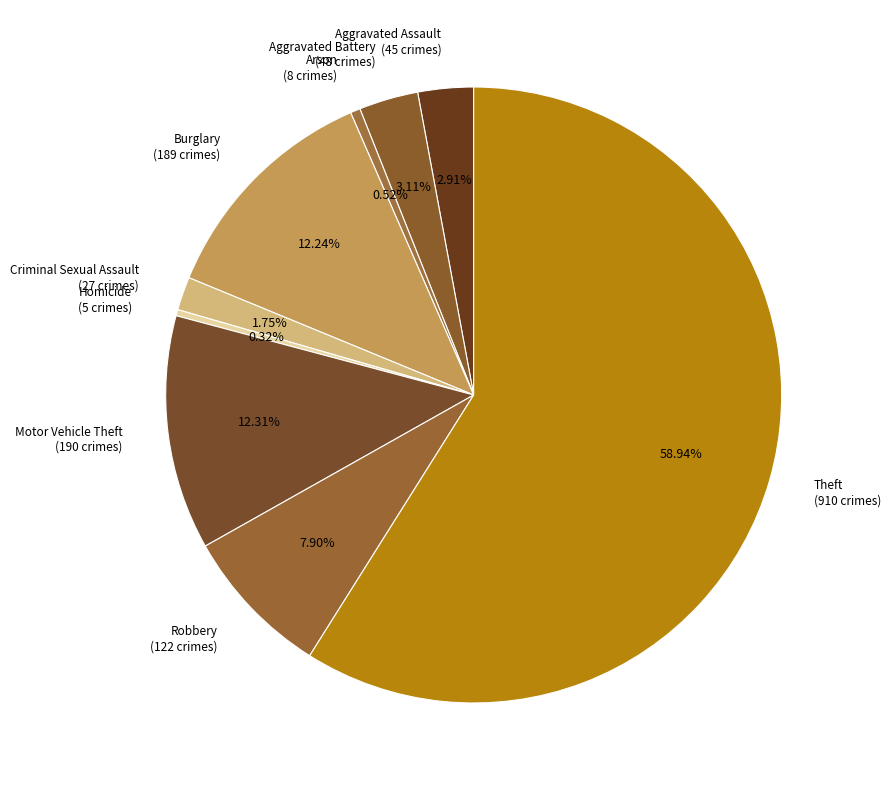

What portion of the pie excludes Aggravated Battery?

96.9%